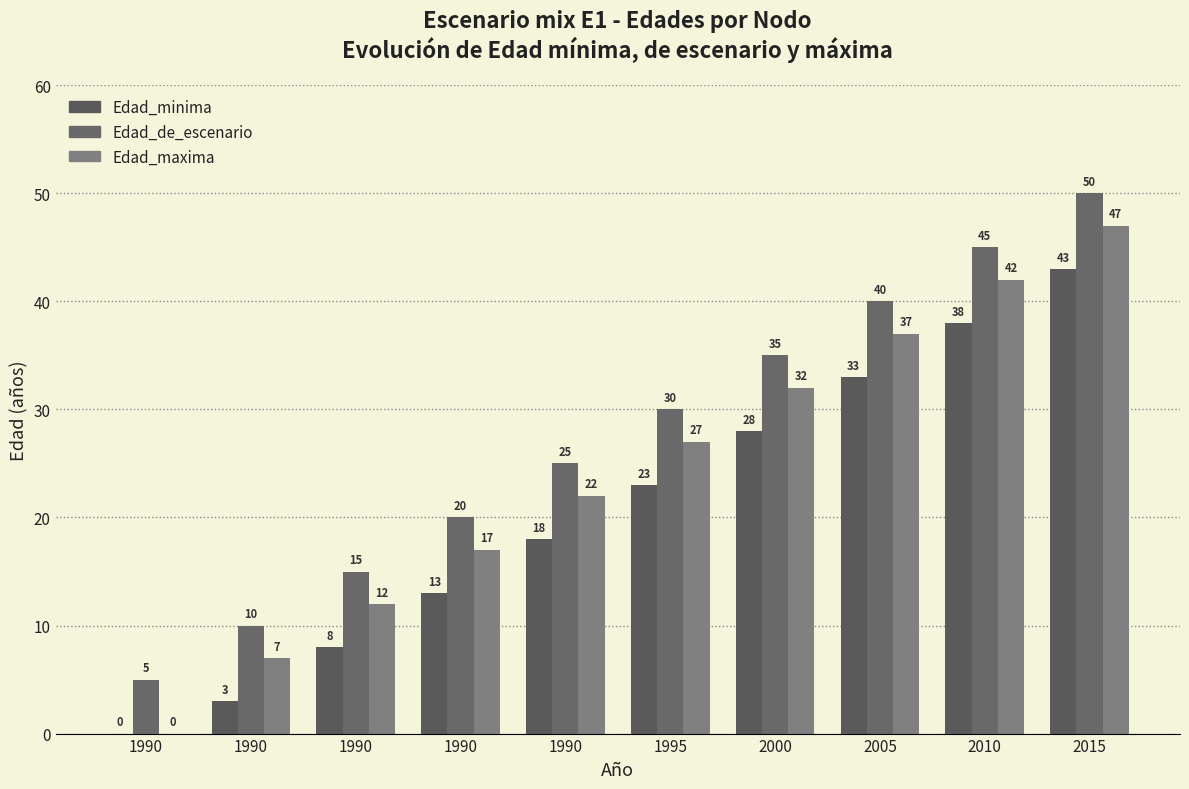

How many data points does each series have?

10